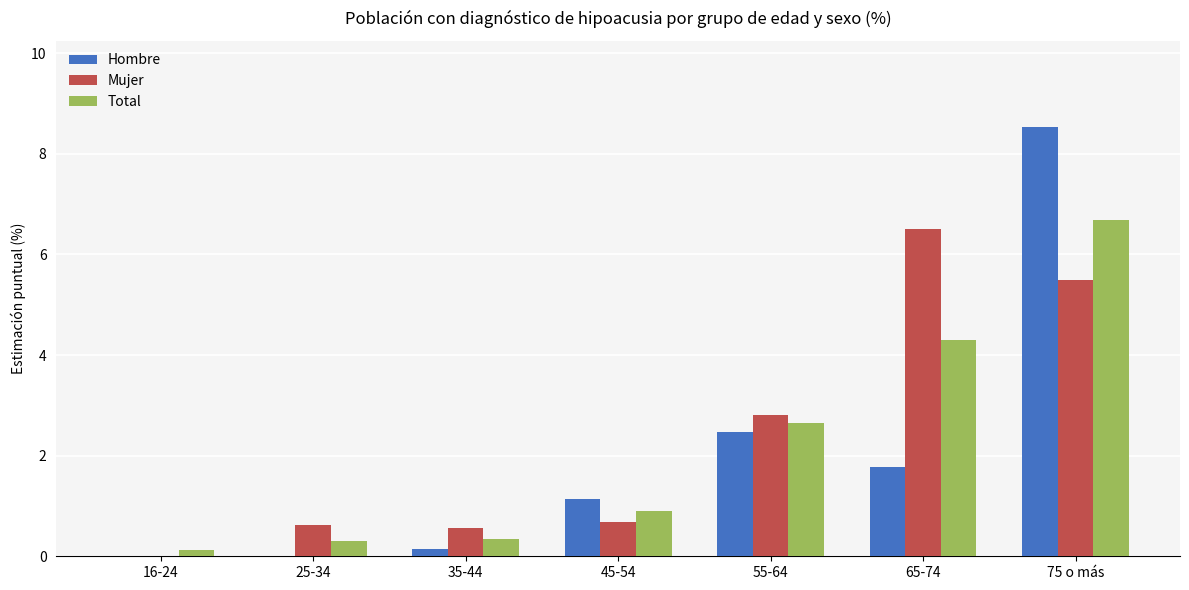

What is the maximum value shown in the chart?

8.5